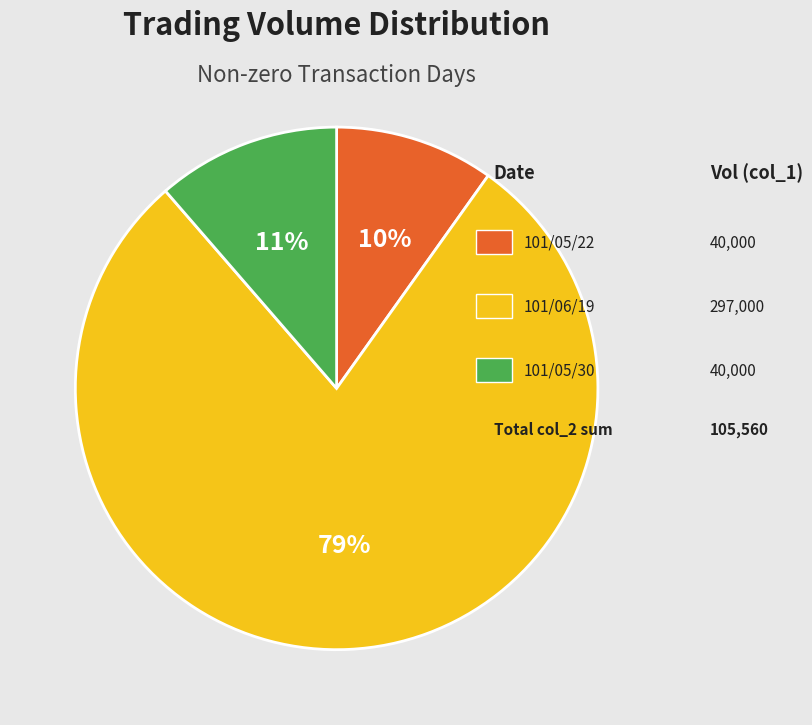

How many slices are in this pie chart?

3